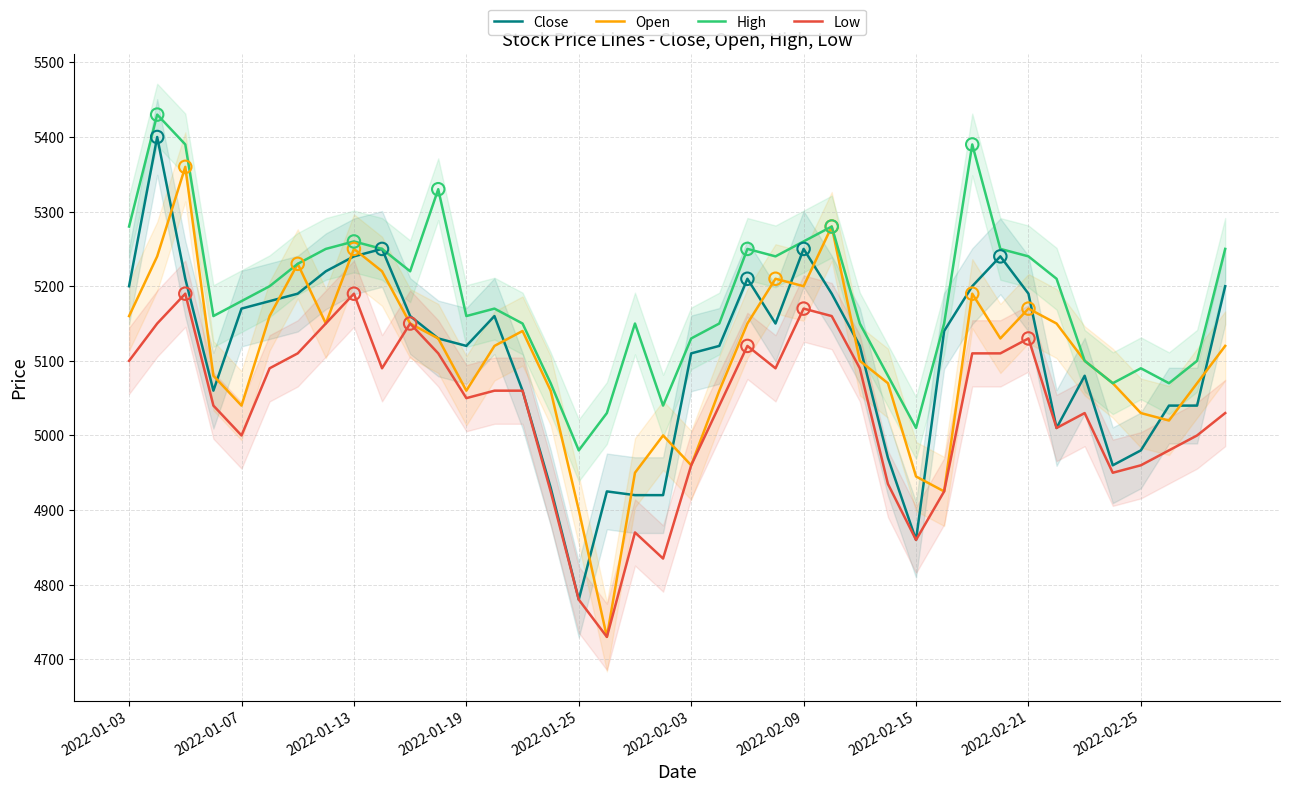

Is the value of High at 38 greater than the value of Close at 11?

No